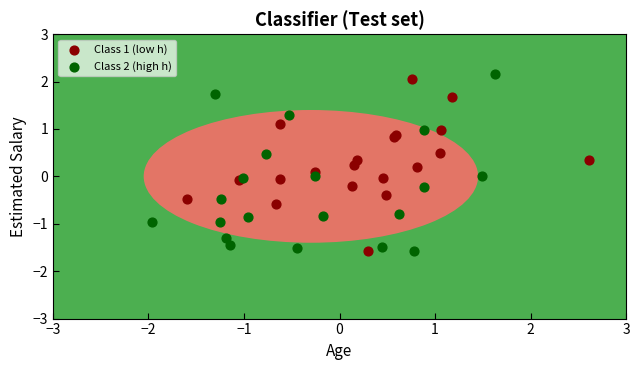

Which series reaches the maximum Y coordinate?

Class 2 (high h)